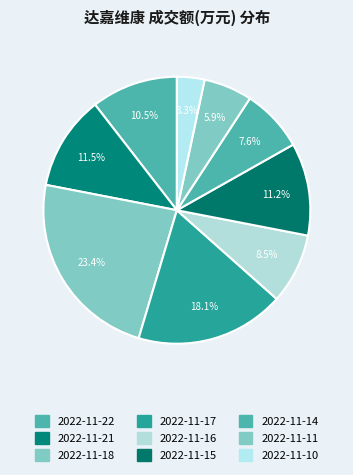

Which category has the smallest portion of the pie?

2022-11-10